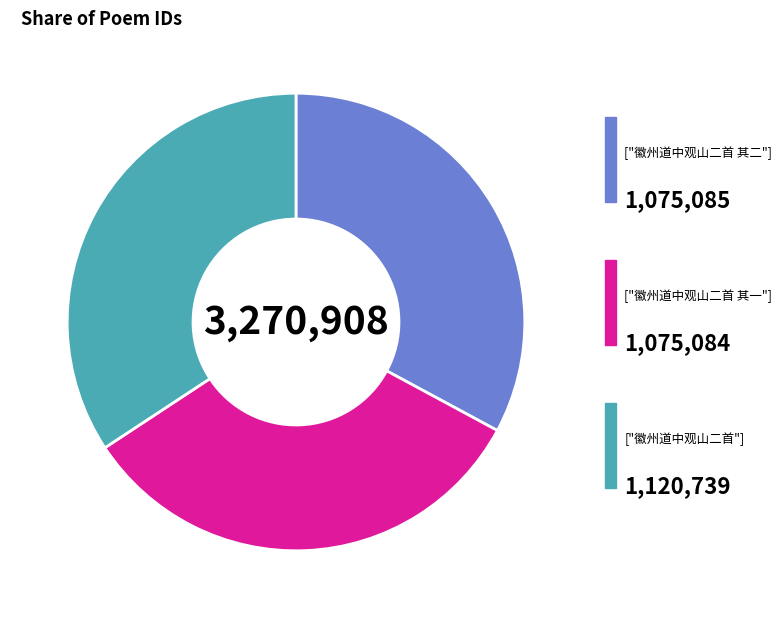

Does any single category account for the majority?

No